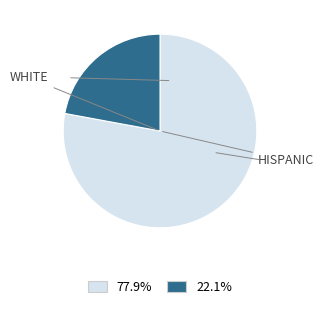

Is there any slice that represents more than half of the pie?

Yes